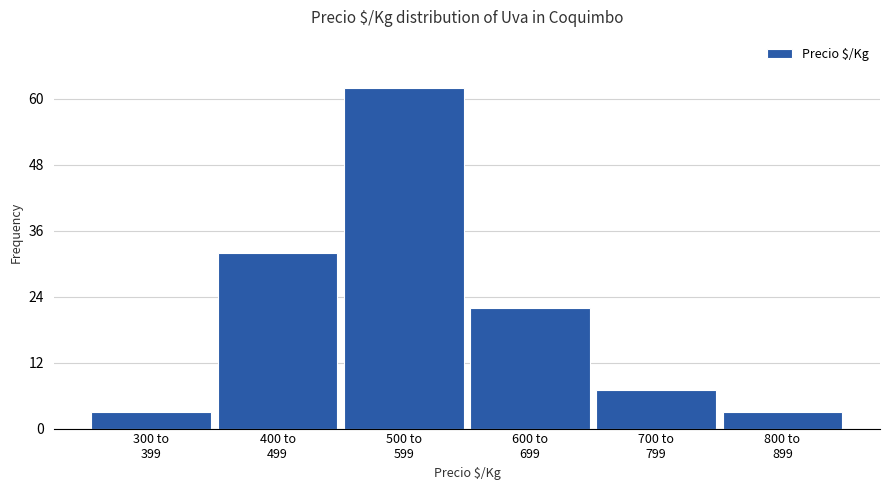

Reading left to right, list all the values displayed in this chart.

3	32	62	22	7	3